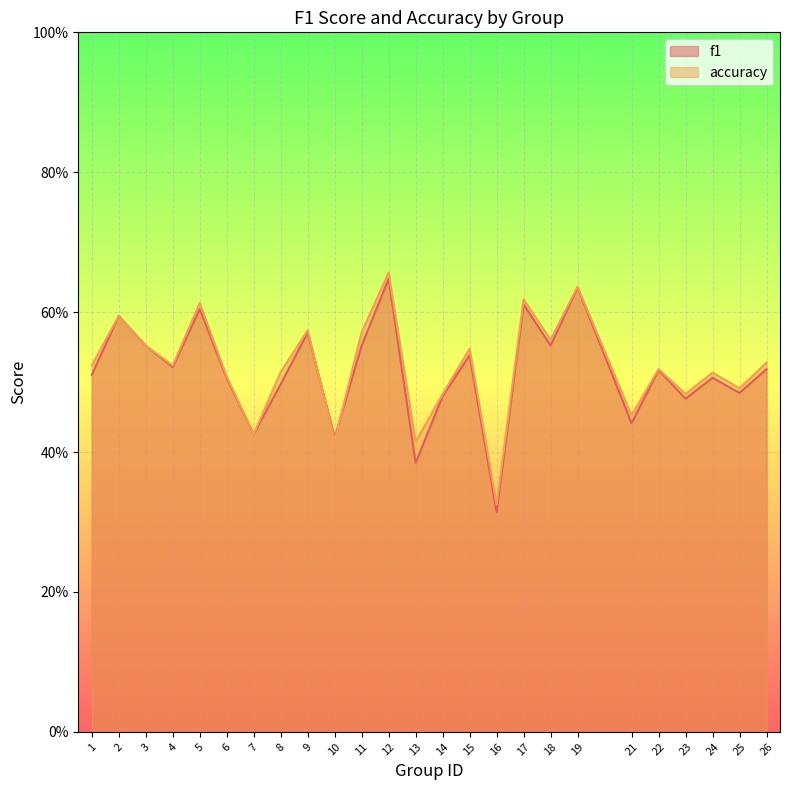

Which series changed the most between 12 and 24?

accuracy